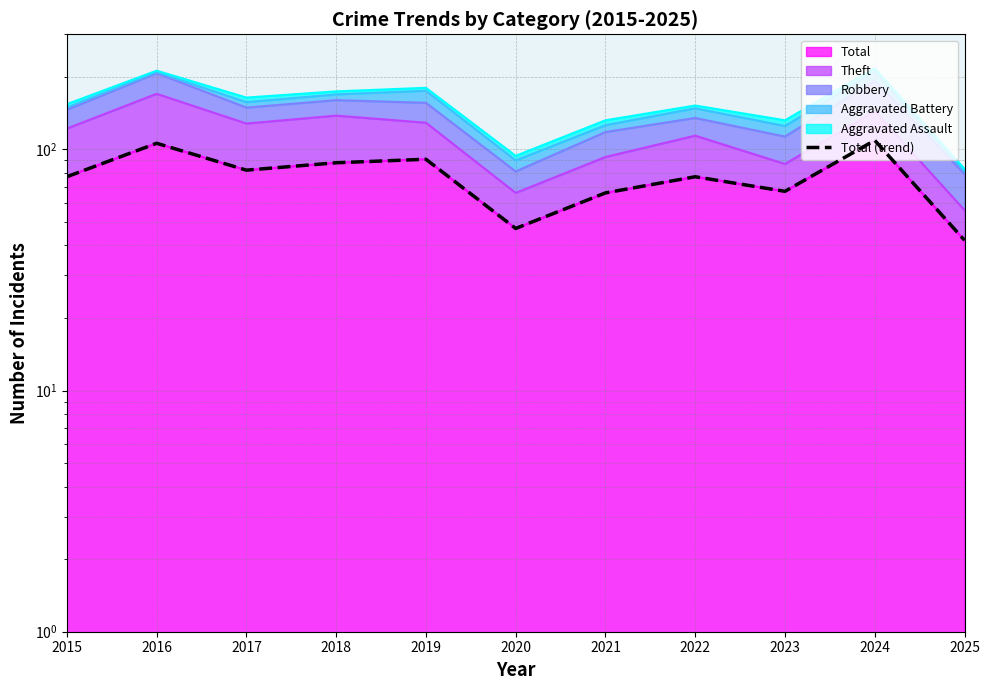

Is it true that the value at 2019 is 37?

False